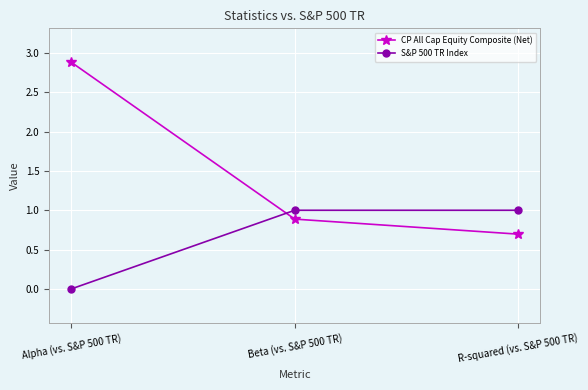

Which series has the widest spread of values?

CP All Cap Equity Composite (Net)